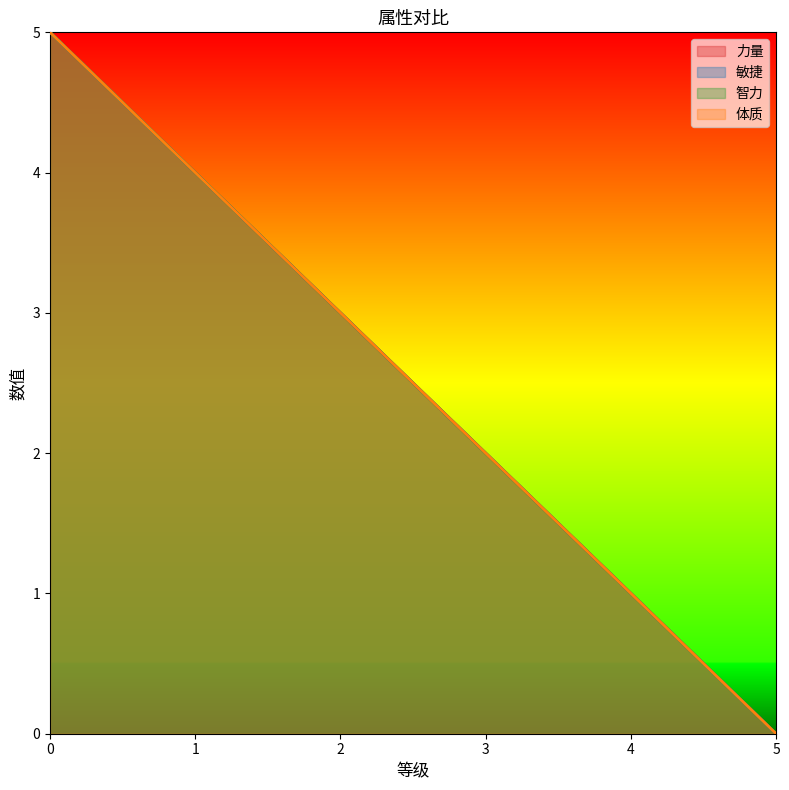

Reading left to right, what are all the values shown in this chart?

力量: 5	4	3	2	1	0
敏捷: 5	4	3	2	1	0
智力: 5	4	3	2	1	0
体质: 5	4	3	2	1	0